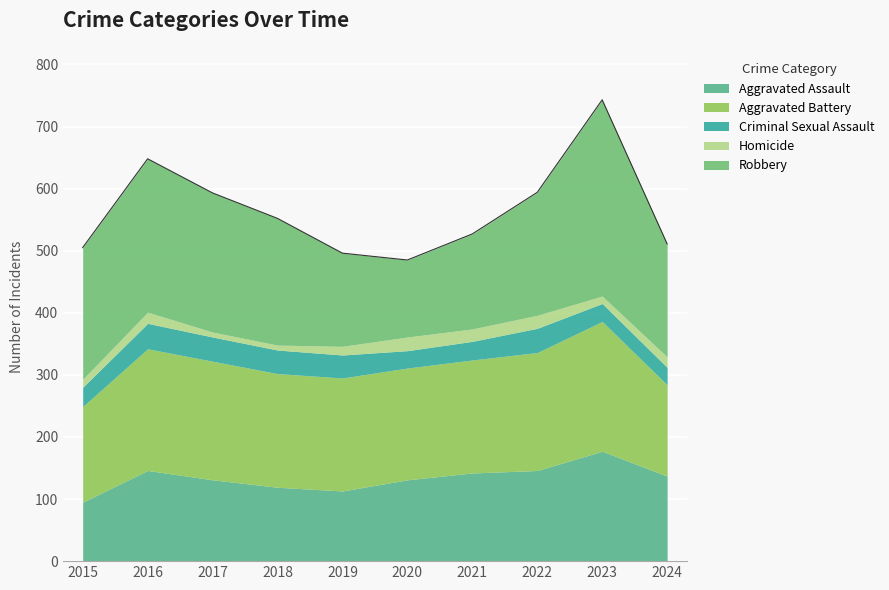

Which series has the largest total across all categories?

Robbery